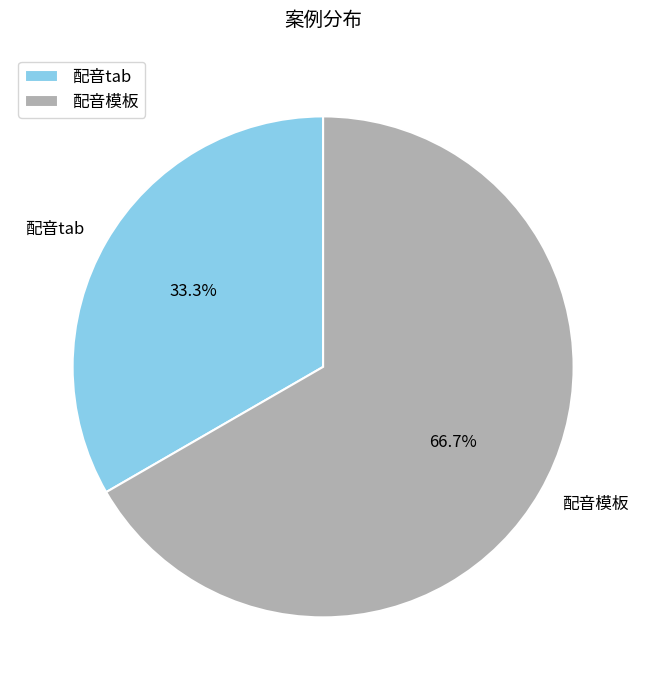

To the nearest percent, what is the difference between the 配音tab and 配音模板 slice percentages?

33%